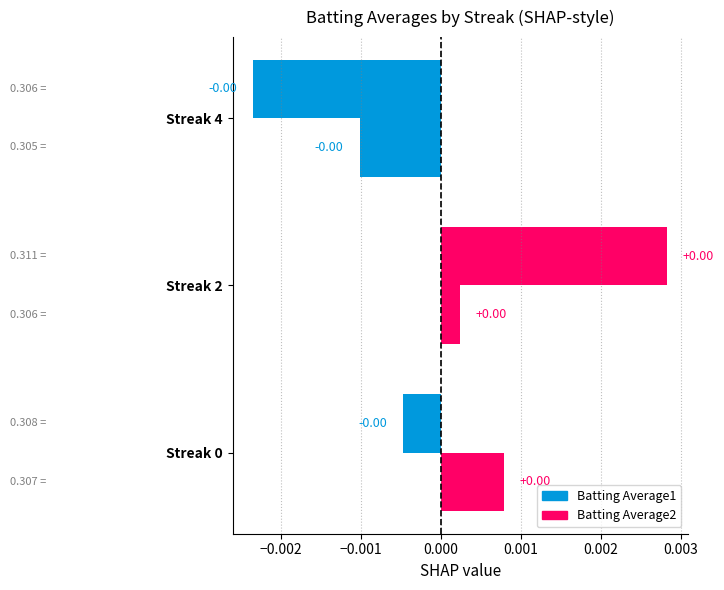

Rank the series by their average value, from highest to lowest.

Batting Average2, Batting Average1